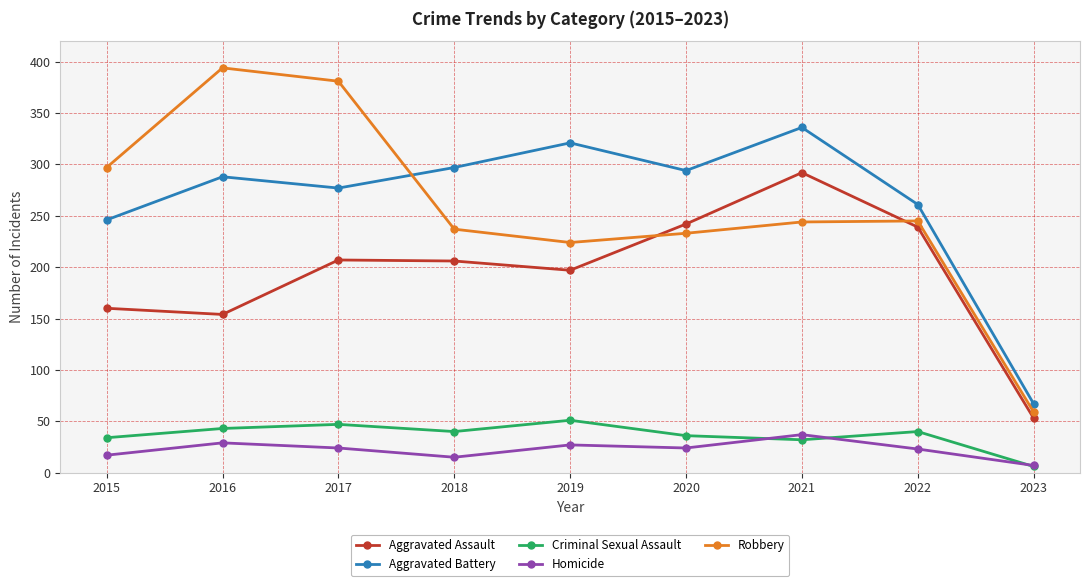

Where does the Criminal Sexual Assault series first go above 40?

2016